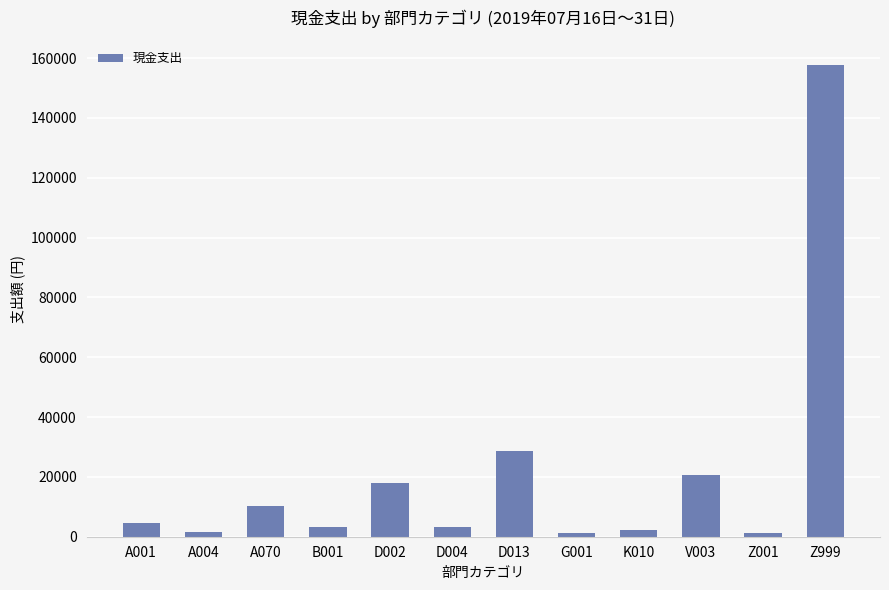

Which has a higher value, A001 or V003?

V003